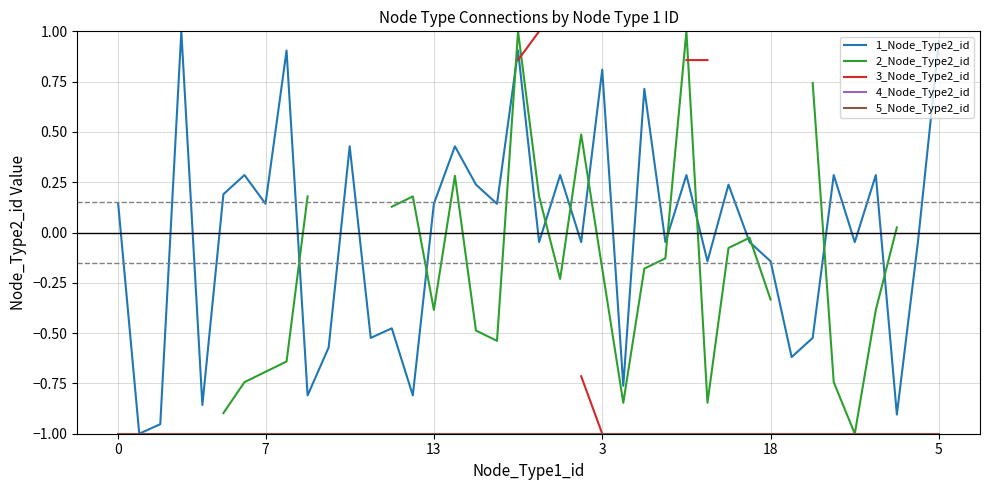

In 2_Node_Type2_id, how many points are lower than both neighbors (excluding endpoints)?

6